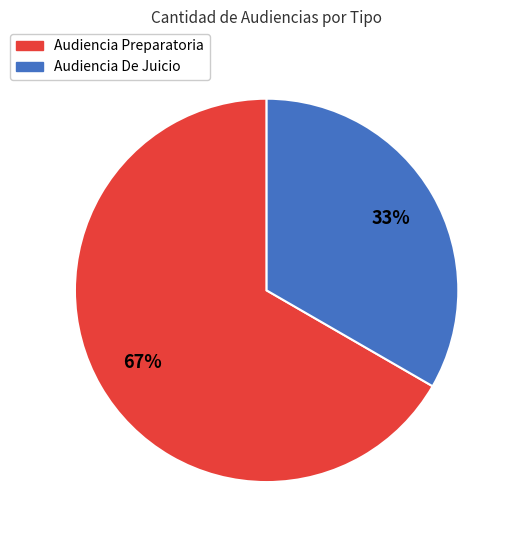

Rank the categories by value from lowest to highest.

Audiencia De Juicio, Audiencia Preparatoria